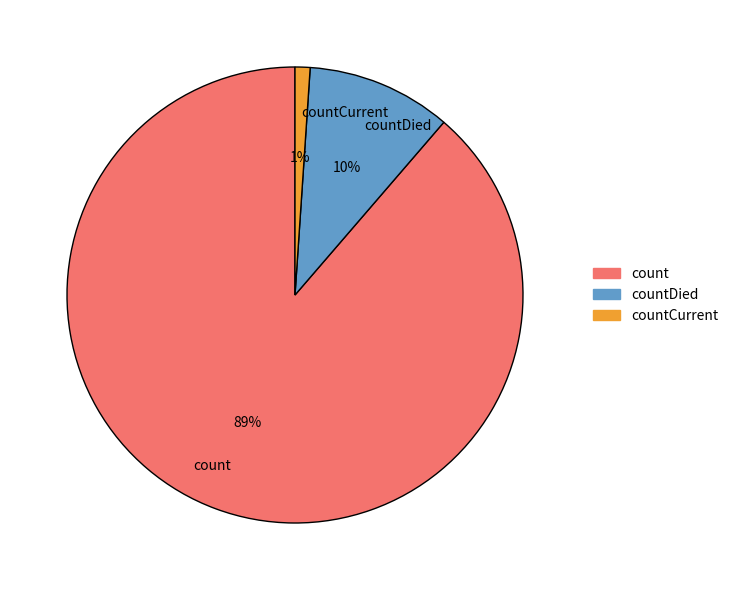

Which slice is the smallest?

countCurrent